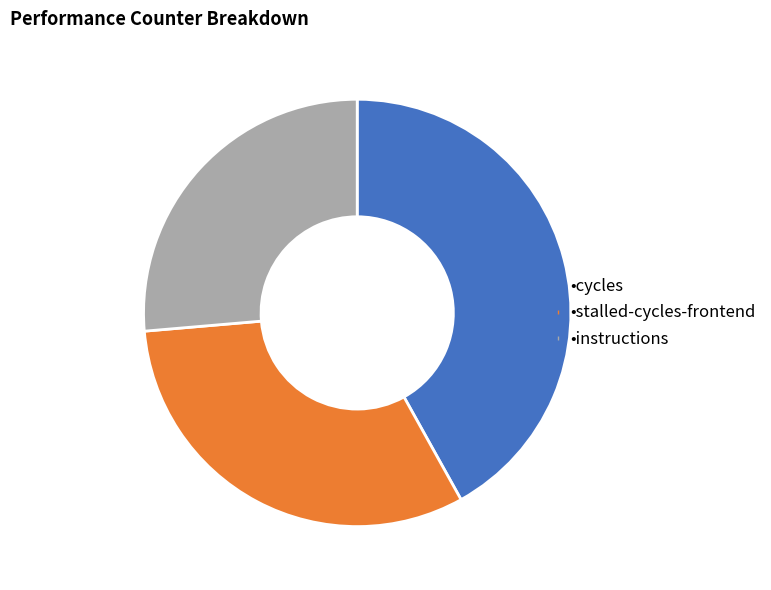

How many slices are in this pie chart?

3